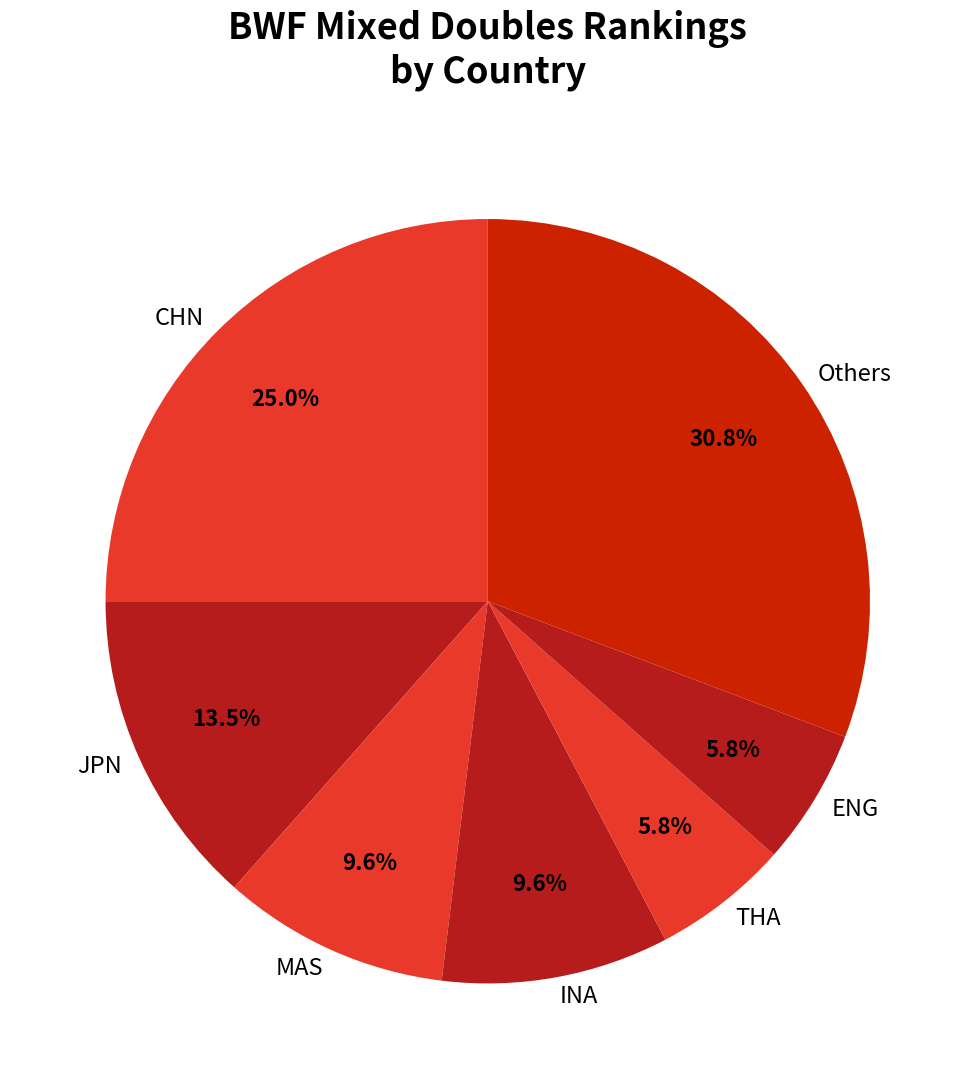

To the nearest percent, what is the difference between the largest and smallest slice percentages?

25%